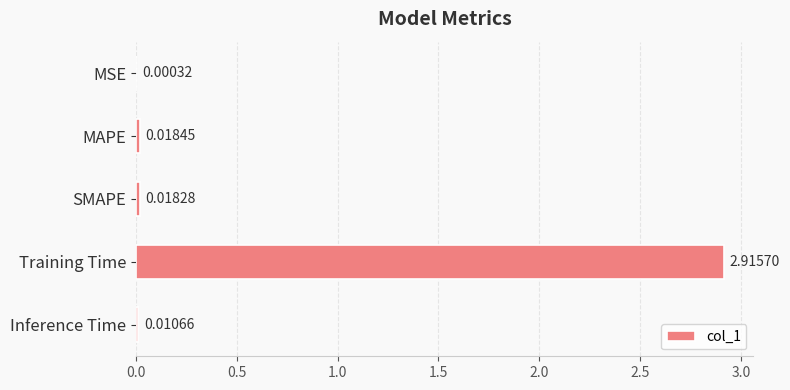

Where is the data nearest to the value 1?

MAPE